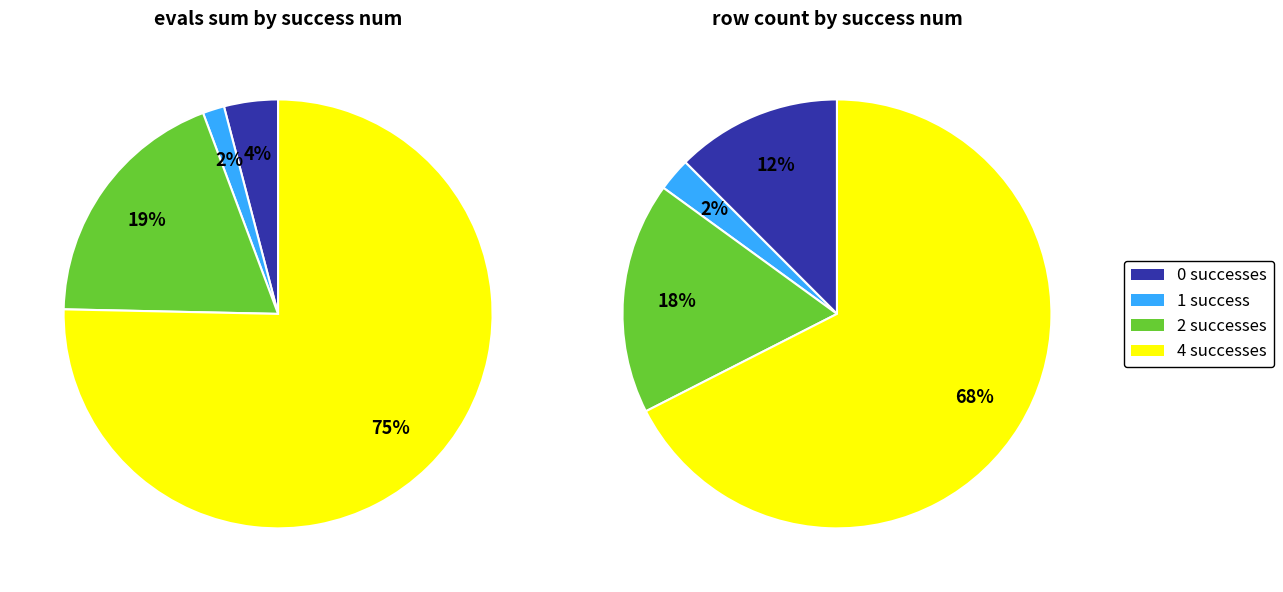

How many slices are in this pie chart?

4